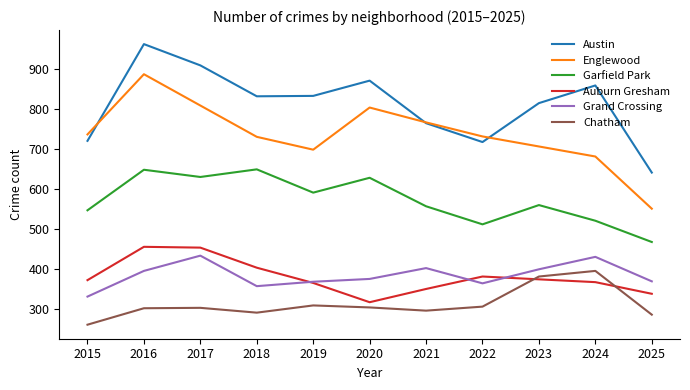

How many series are shown in this chart?

6